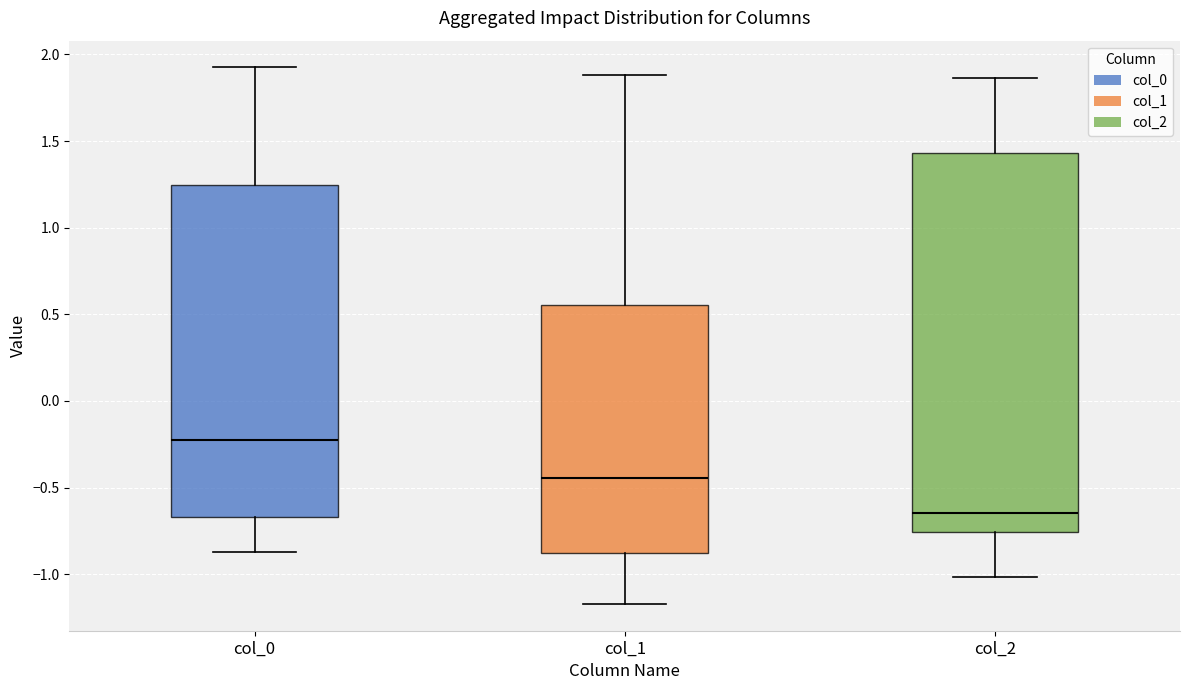

Reading left to right, transcribe this box plot: for each box, give where its median line is, the range the box spans, and where its two whiskers end, as read against the y-axis. The values are not printed on the chart, so give them approximately, as read against the axis.

col_0: median -0.20, box -0.65 to 1.25, whiskers -0.85 to 1.90
col_1: median -0.45, box -0.90 to 0.55, whiskers -1.15 to 1.90
col_2: median -0.65, box -0.75 to 1.45, whiskers -1.00 to 1.85